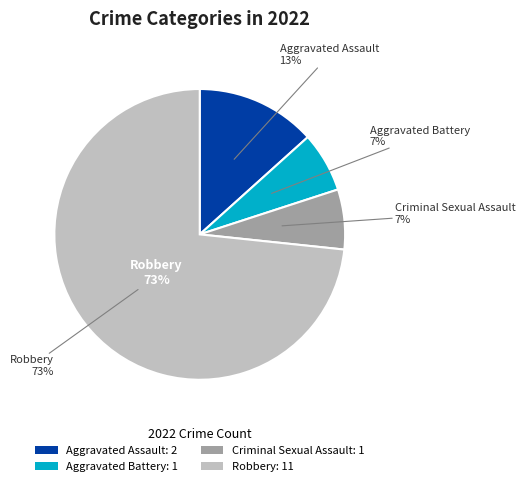

Approximately how many times larger is the value at Aggravated Assault compared to Robbery?

0.2